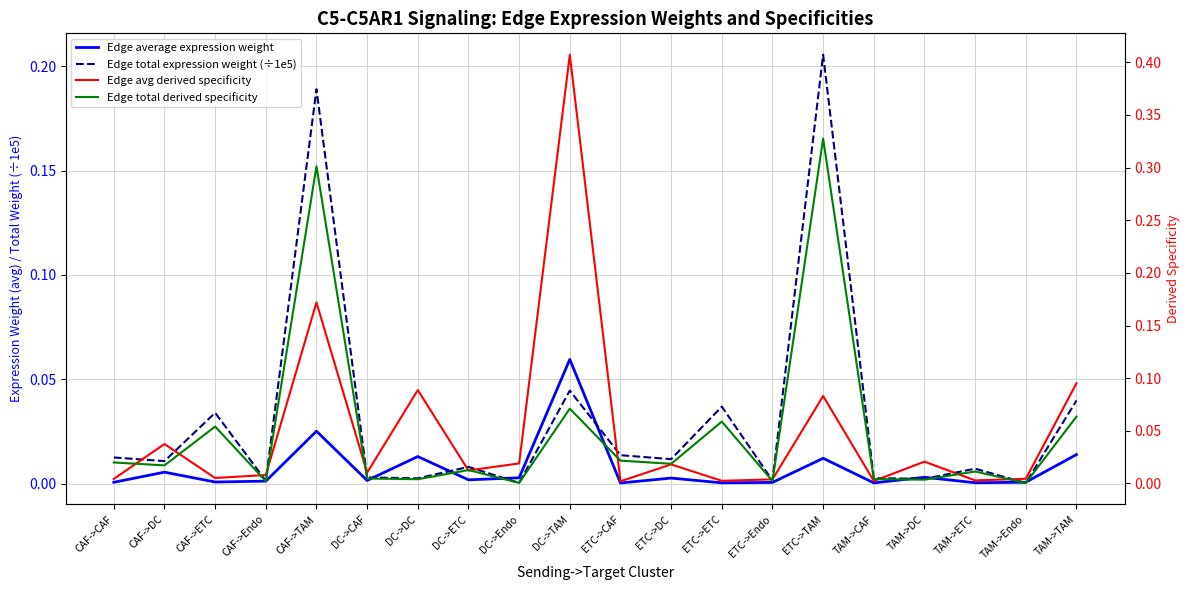

Reading left to right, extract all data points from this chart.

Edge average expression weight: CAF->CAF=0.0	CAF->DC=0.0	CAF->ETC=0.0	CAF->Endo=0.0	CAF->TAM=0.0	DC->CAF=0.0	DC->DC=0.0	DC->ETC=0.0	DC->Endo=0.0	DC->TAM=0.1	ETC->CAF=0.0	ETC->DC=0.0	ETC->ETC=0.0	ETC->Endo=0.0	ETC->TAM=0.0	TAM->CAF=0.0	TAM->DC=0.0	TAM->ETC=0.0	TAM->Endo=0.0	TAM->TAM=0.0
Edge total expression weight (÷1e5): CAF->CAF=0.0	CAF->DC=0.0	CAF->ETC=0.0	CAF->Endo=0.0	CAF->TAM=0.2	DC->CAF=0.0	DC->DC=0.0	DC->ETC=0.0	DC->Endo=0.0	DC->TAM=0.0	ETC->CAF=0.0	ETC->DC=0.0	ETC->ETC=0.0	ETC->Endo=0.0	ETC->TAM=0.2	TAM->CAF=0.0	TAM->DC=0.0	TAM->ETC=0.0	TAM->Endo=0.0	TAM->TAM=0.0
Edge avg derived specificity: CAF->CAF=0.0	CAF->DC=0.0	CAF->ETC=0.0	CAF->Endo=0.0	CAF->TAM=0.2	DC->CAF=0.0	DC->DC=0.1	DC->ETC=0.0	DC->Endo=0.0	DC->TAM=0.4	ETC->CAF=0.0	ETC->DC=0.0	ETC->ETC=0.0	ETC->Endo=0.0	ETC->TAM=0.1	TAM->CAF=0.0	TAM->DC=0.0	TAM->ETC=0.0	TAM->Endo=0.0	TAM->TAM=0.1
Edge total derived specificity: CAF->CAF=0.0	CAF->DC=0.0	CAF->ETC=0.1	CAF->Endo=0.0	CAF->TAM=0.3	DC->CAF=0.0	DC->DC=0.0	DC->ETC=0.0	DC->Endo=0.0	DC->TAM=0.1	ETC->CAF=0.0	ETC->DC=0.0	ETC->ETC=0.1	ETC->Endo=0.0	ETC->TAM=0.3	TAM->CAF=0.0	TAM->DC=0.0	TAM->ETC=0.0	TAM->Endo=0.0	TAM->TAM=0.1